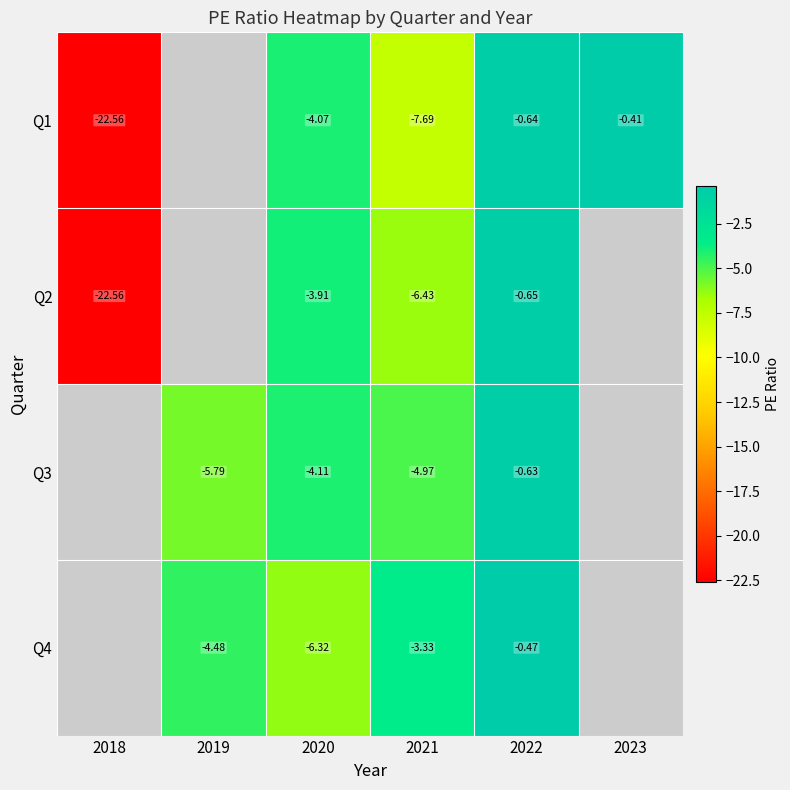

Is the value of Q1 at 2021 greater than the value of Q4 at 2020?

No